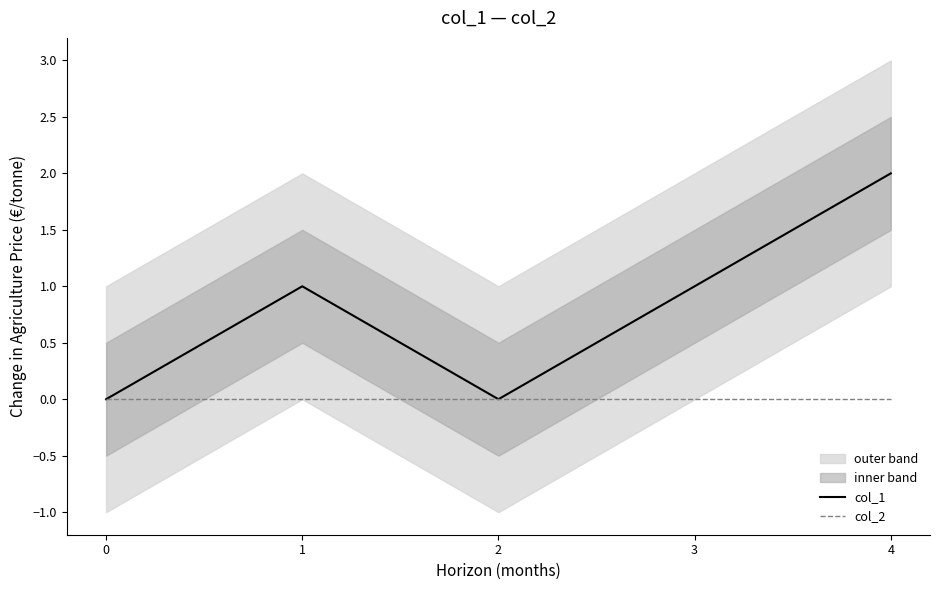

What is the sum of the col_1 values at 2 and 3?

1